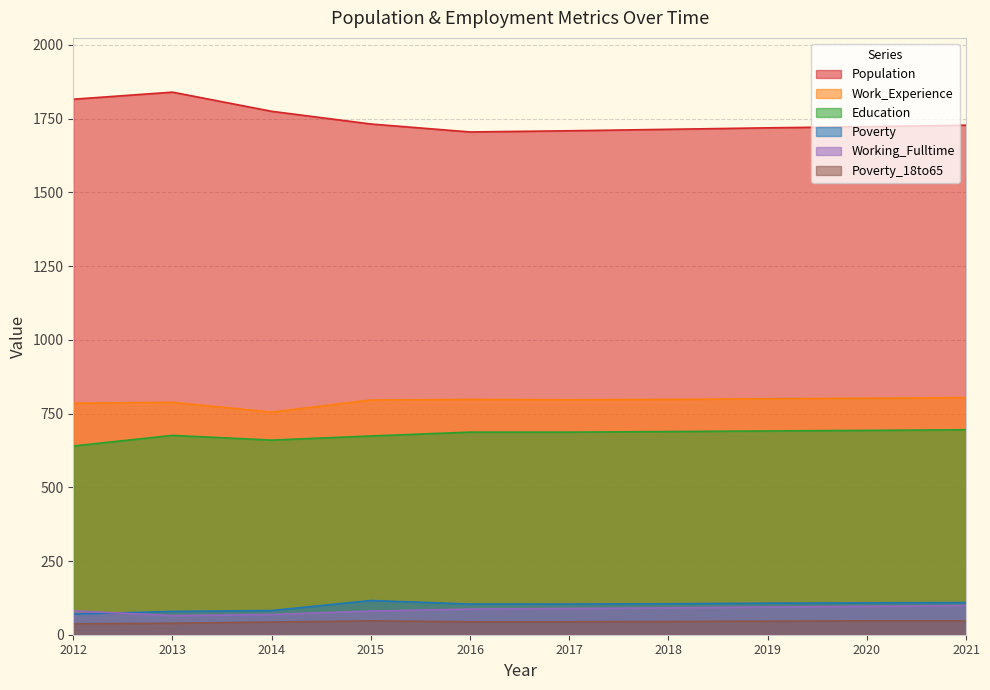

What is the approximate value of Poverty_18to65 at 2019?

46